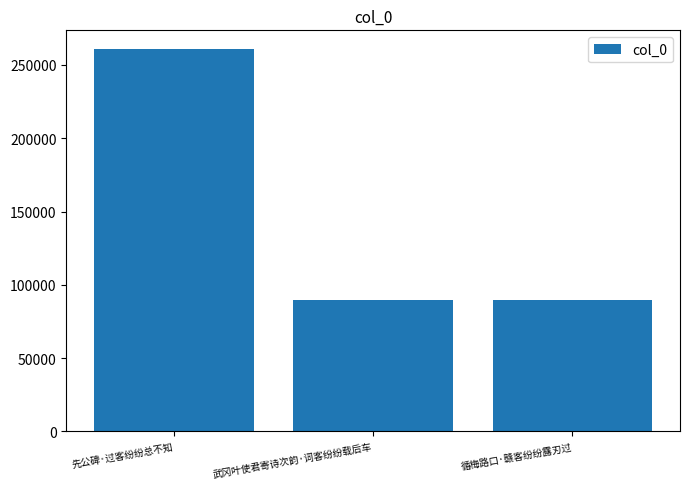

What is the label of the 3rd bar from the right?

先公碑·过客纷纷总不知